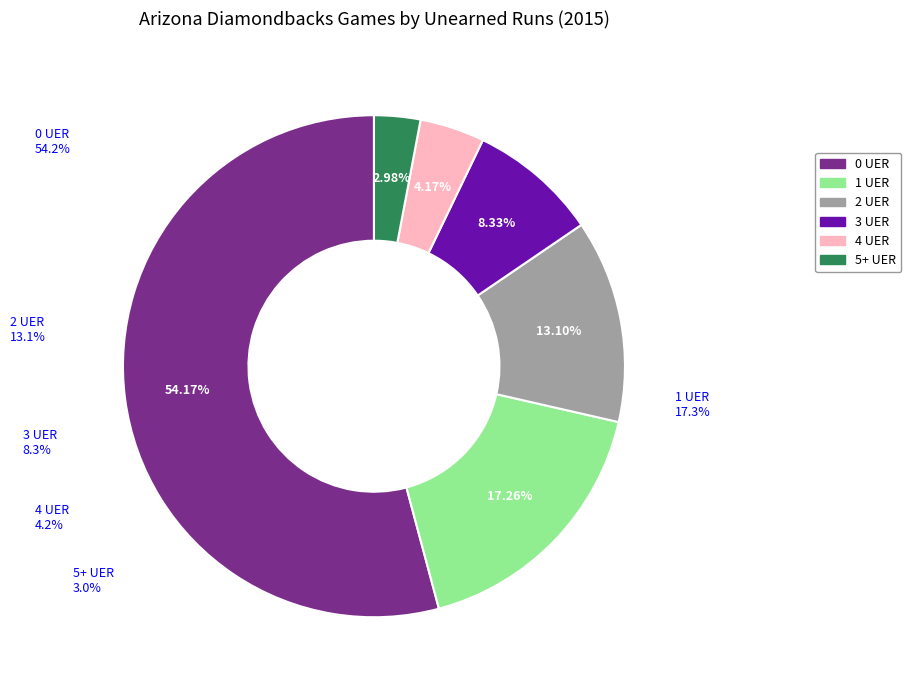

Which category accounts for the majority?

0 UER